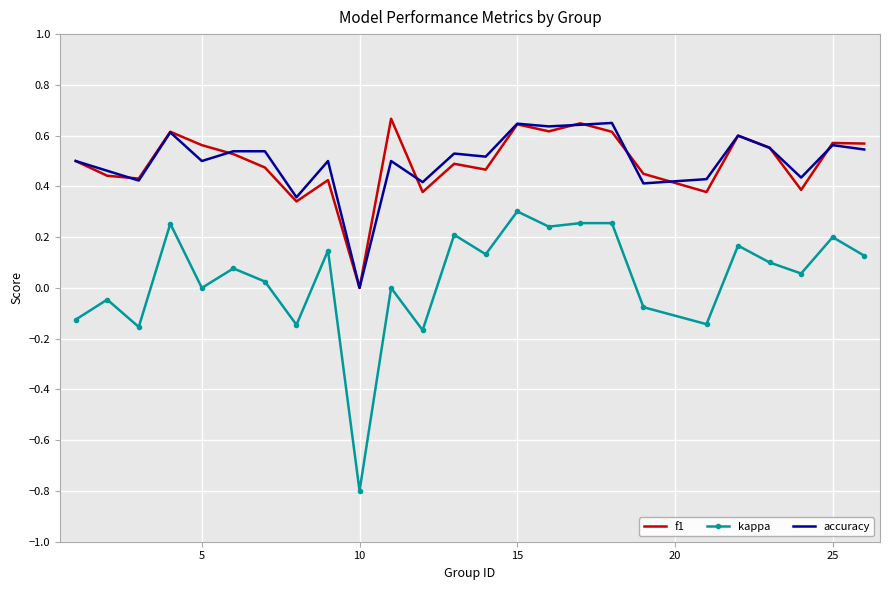

Which series has the largest range (max minus min)?

kappa